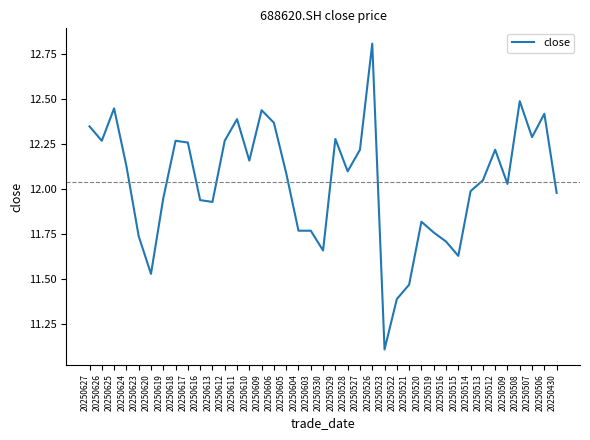

At which category does the data reach its first local peak?

20250625